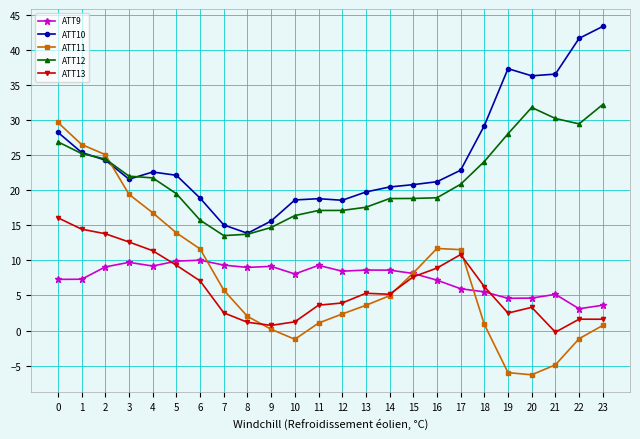

The ATT9 series shows 8.1 at 15. True or false?

True